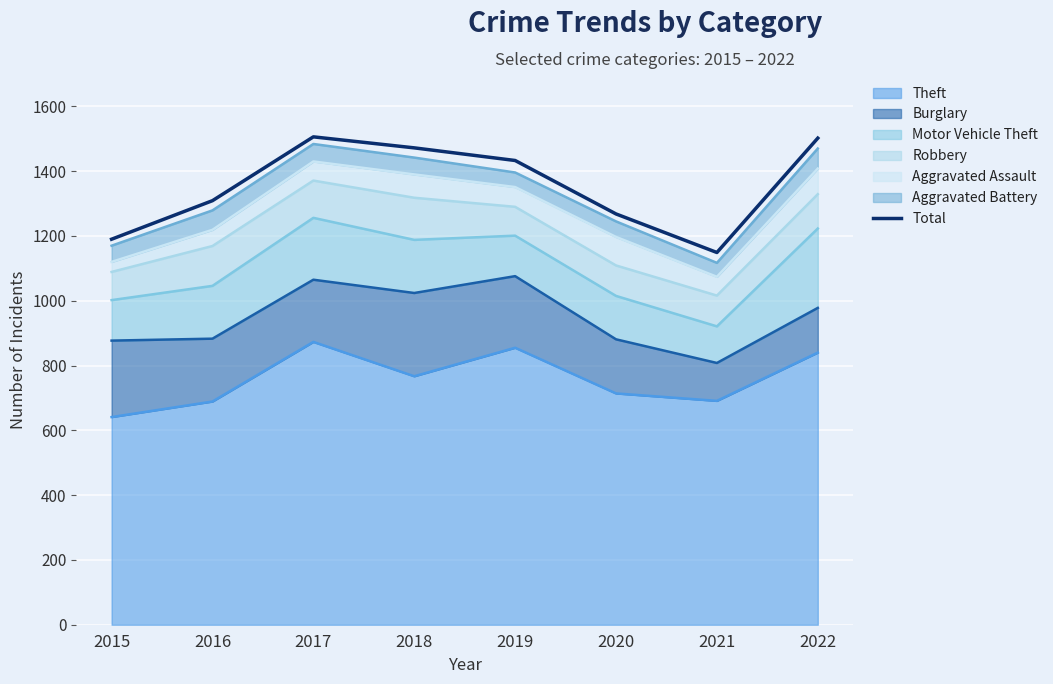

Does the chart display data point markers on the line(s)?

No